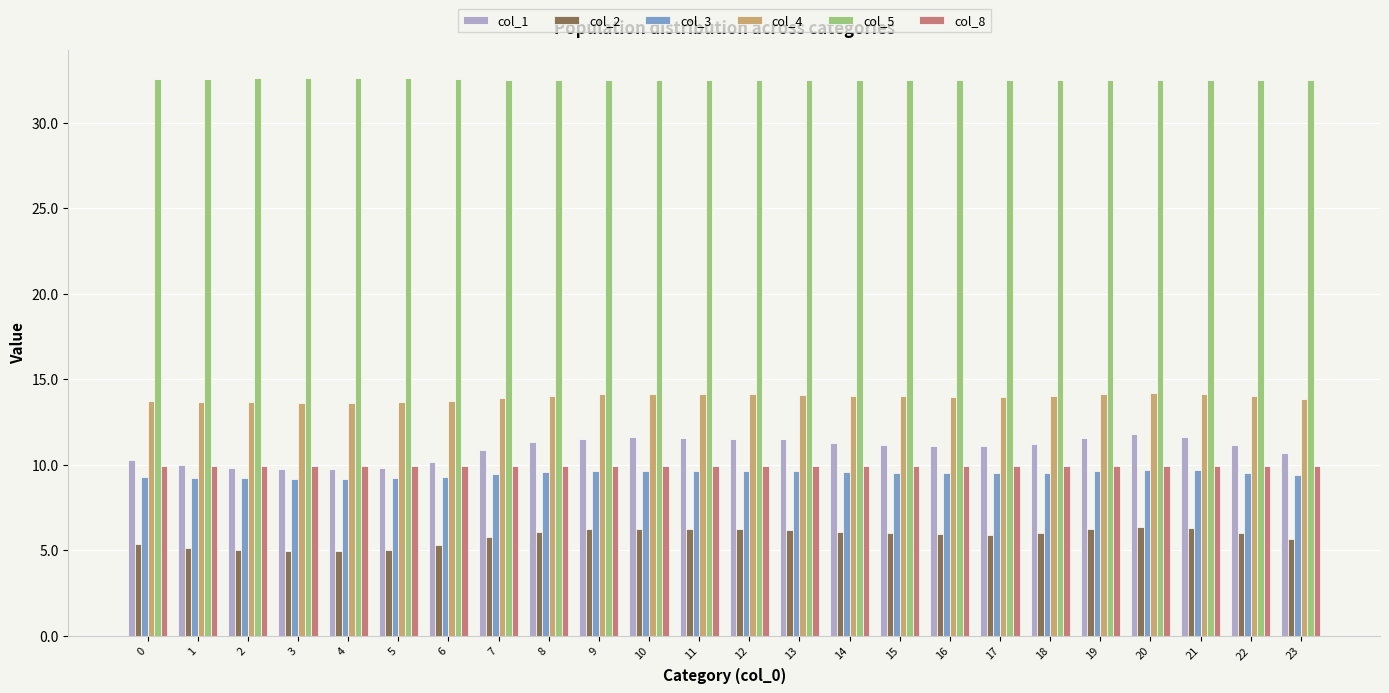

Does the chart contain any negative values?

No